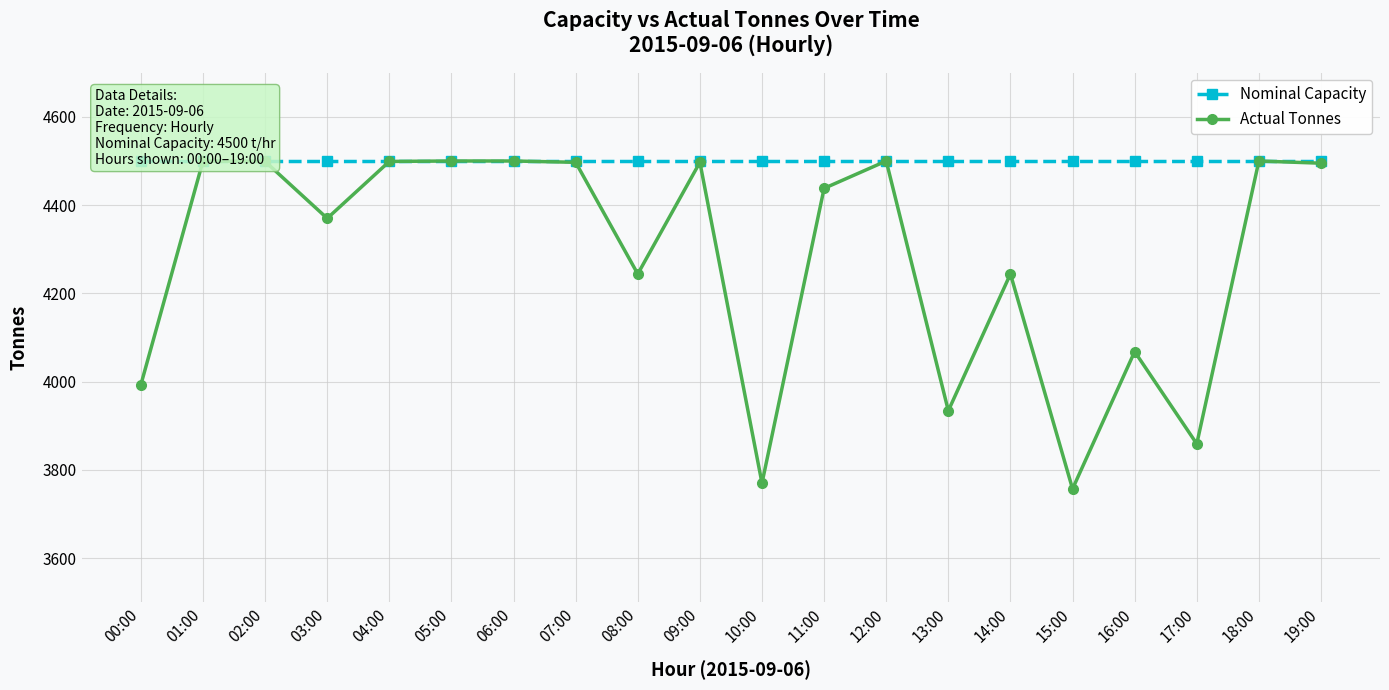

Which category has the lowest value in the Nominal Capacity series?

00:00